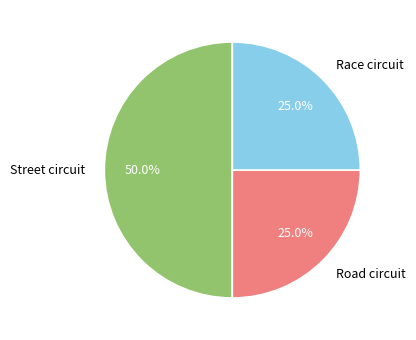

Which category has the biggest portion of the pie?

Street circuit